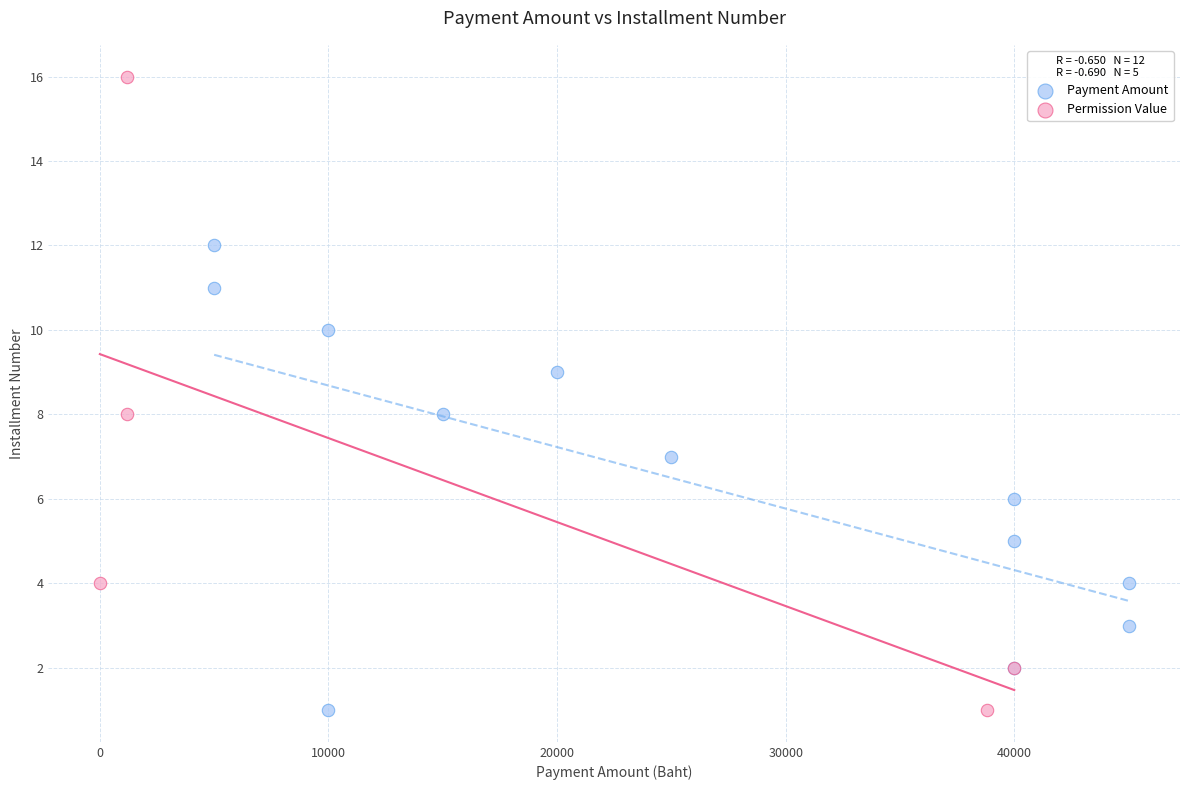

Which series reaches the maximum Y coordinate?

Permission Value